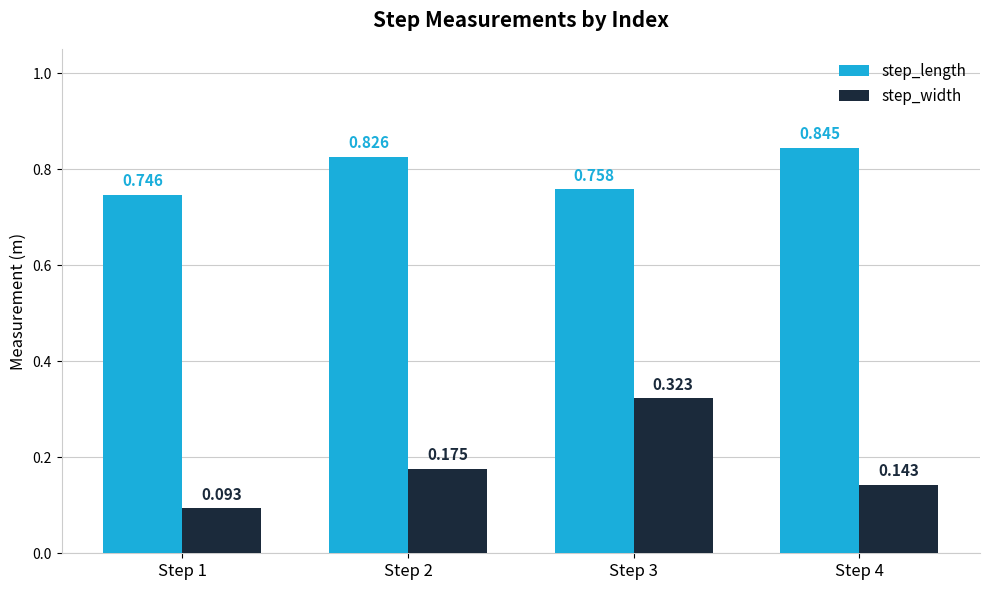

List the series in order of their overall mean, highest first.

step_length, step_width